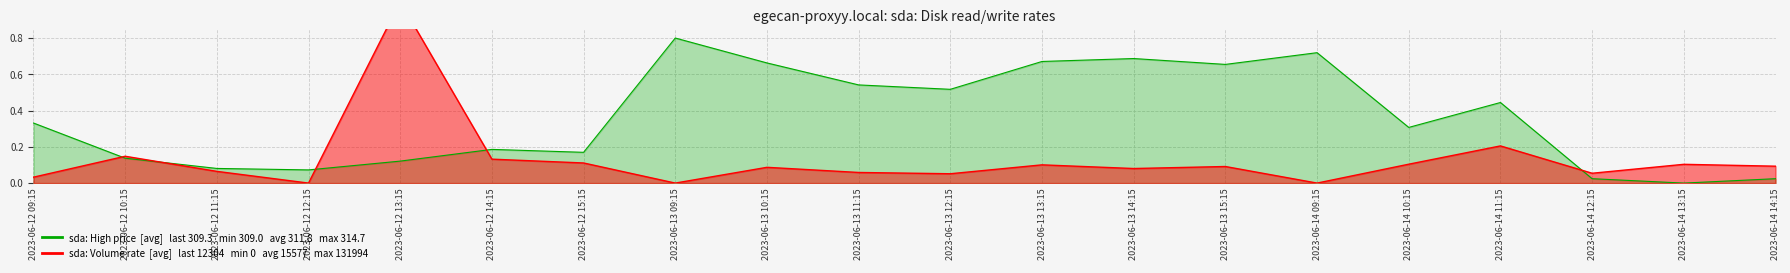

How many lines are shown in the chart?

2